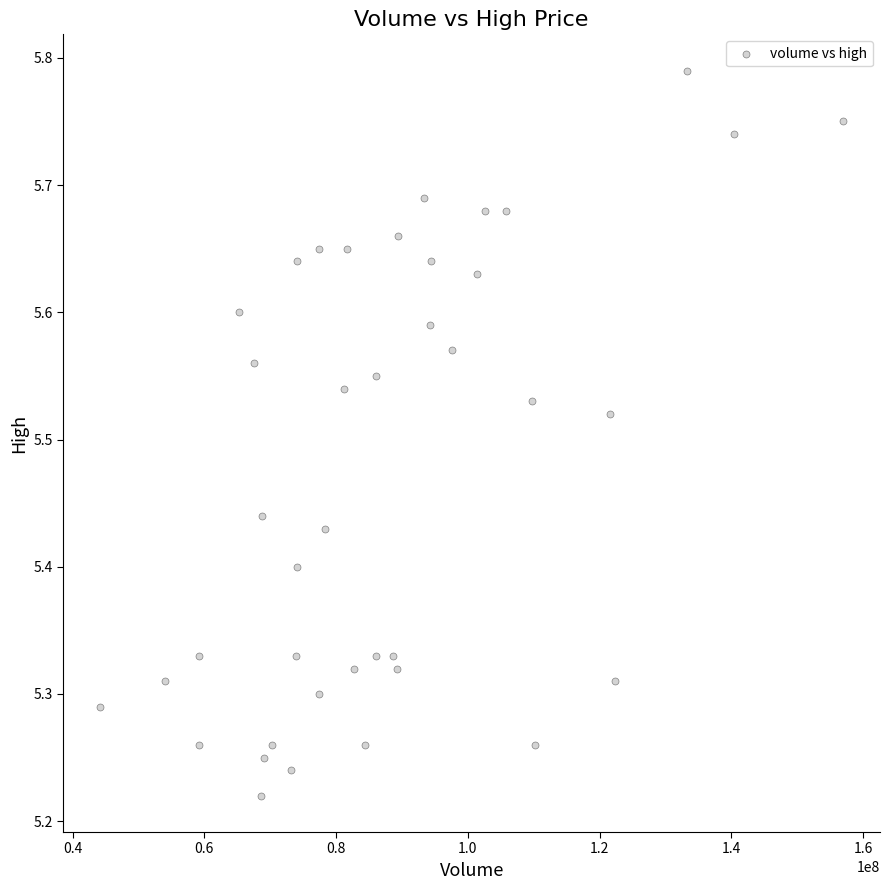

What is the range of Y values (max minus min)?

0.6